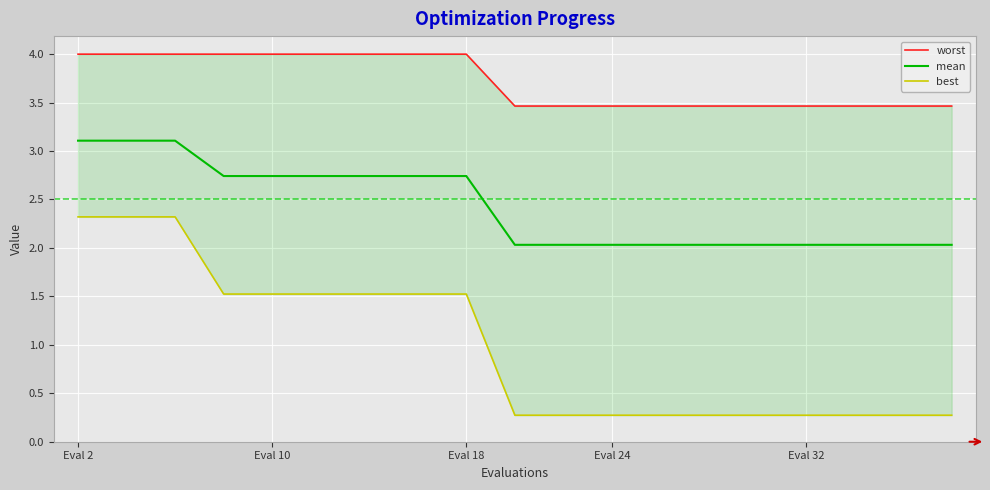

Is it true that mean equals 1.5 at Eval 18?

False